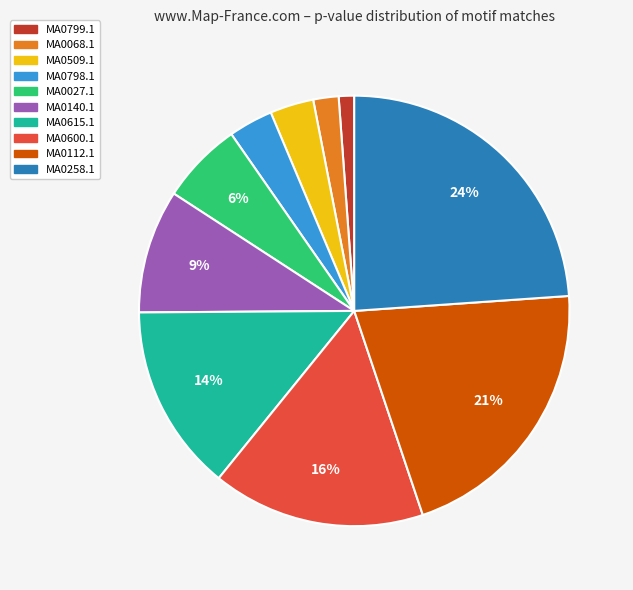

Combined, do MA0027.1 and MA0798.1 account for over 50%?

No